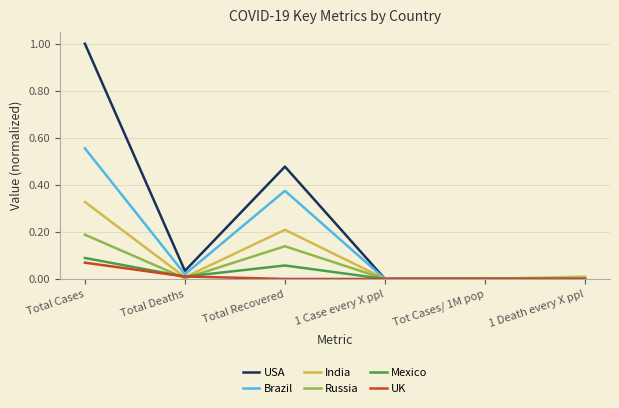

At which category does the chart reach its peak across all series?

Total Cases